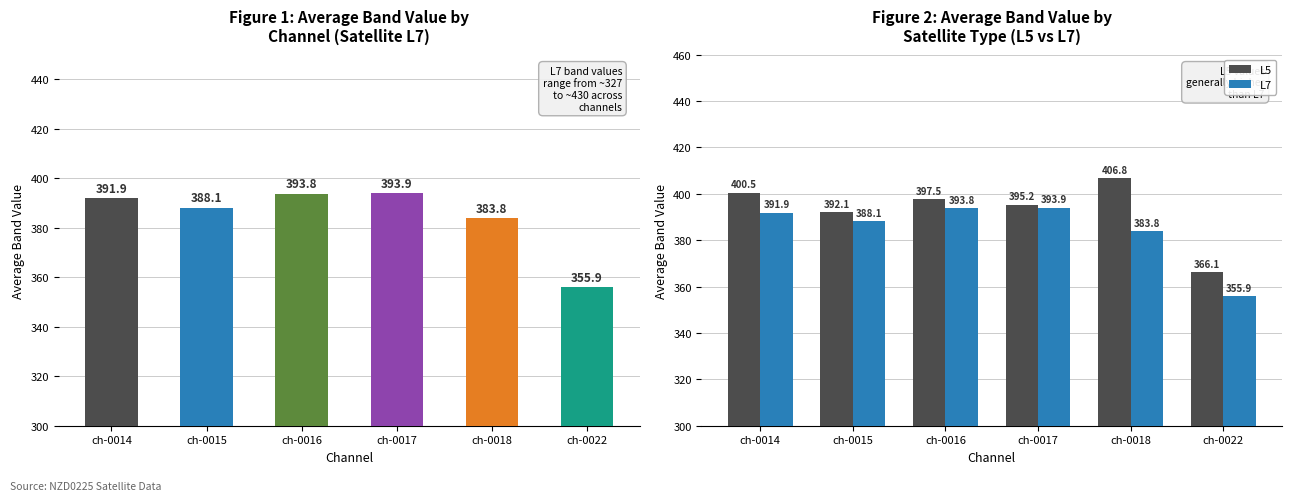

Reading right to left, list all the values displayed in this chart.

L5: ch-0022=366.1	ch-0018=406.8	ch-0017=395.2	ch-0016=397.5	ch-0015=392.1	ch-0014=400.5
L7: ch-0022=355.9	ch-0018=383.8	ch-0017=393.9	ch-0016=393.8	ch-0015=388.1	ch-0014=391.9